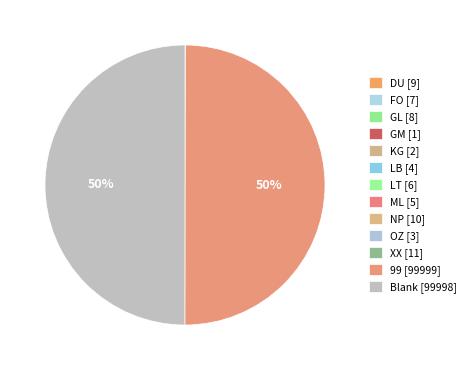

Count the number of slices in the pie.

13